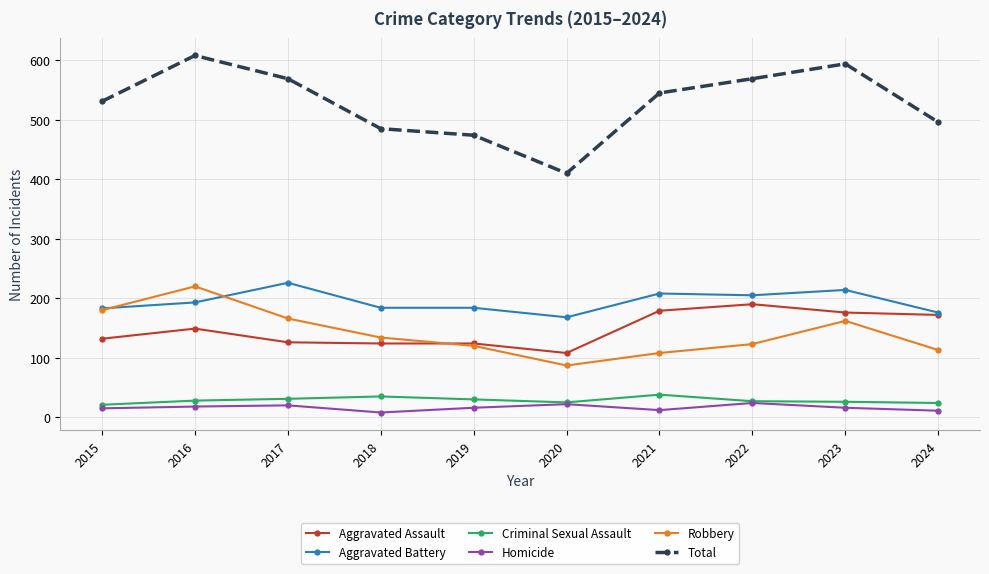

What is the maximum value for Aggravated Assault?

190